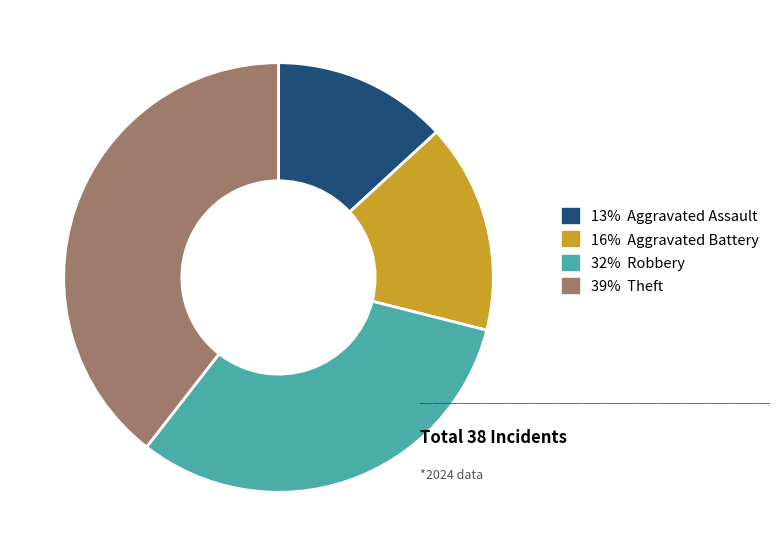

Is there any slice that represents more than half of the pie?

No